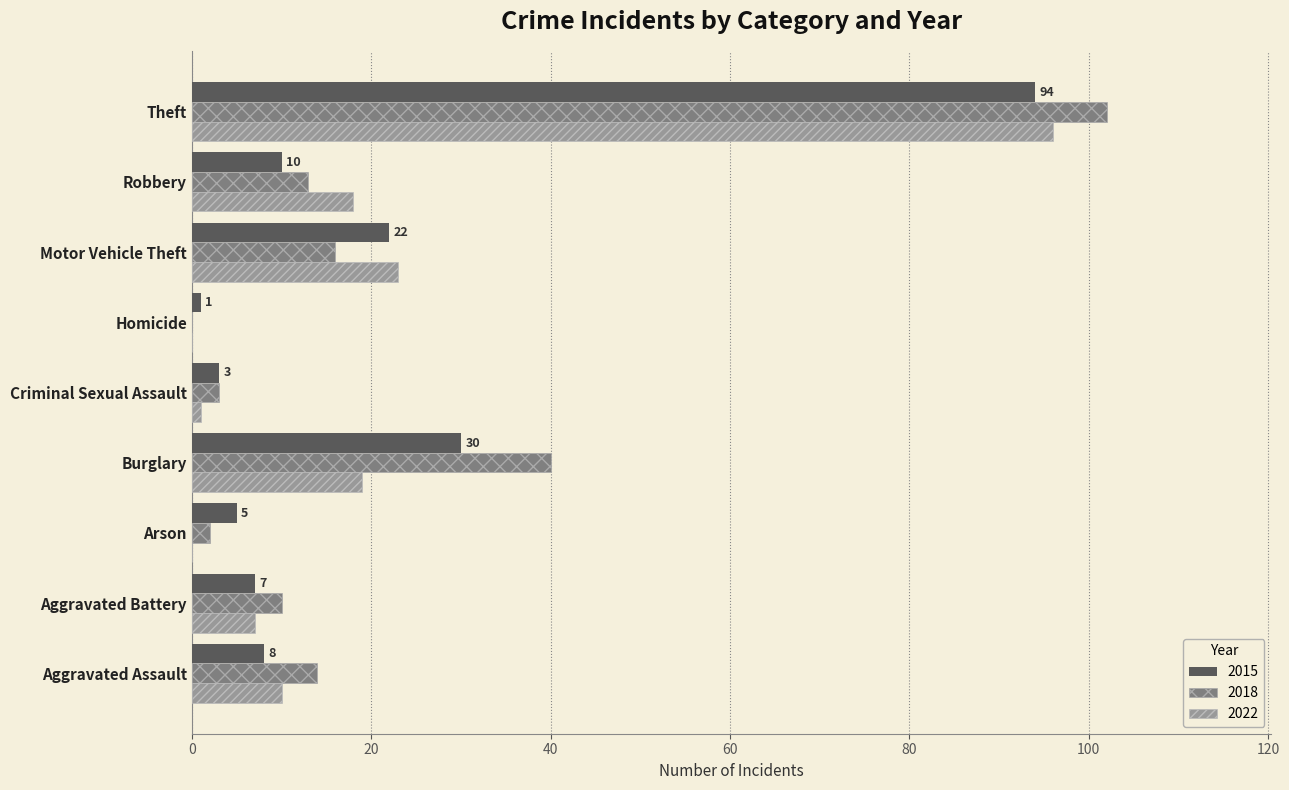

What is the difference between the 2015 values at Aggravated Assault and Arson?

3